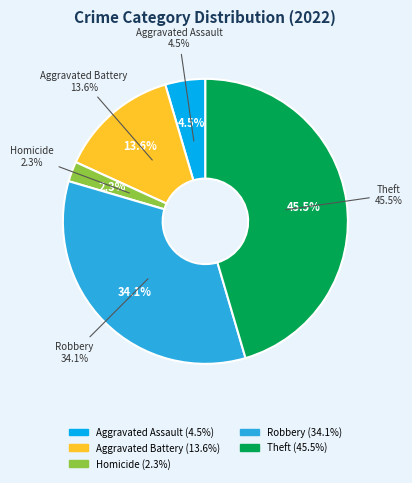

Is Criminal Sexual Assault the majority of the pie?

No